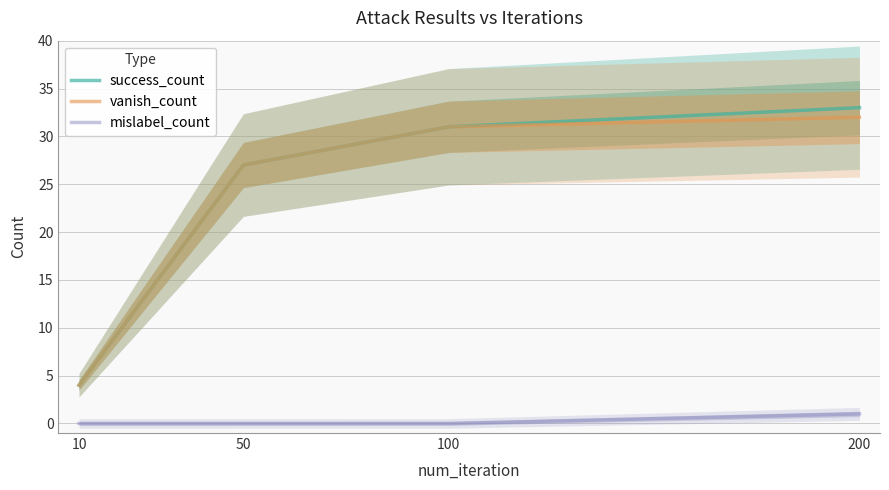

Rank the series by their maximum value, from lowest to highest.

mislabel_count, vanish_count, success_count